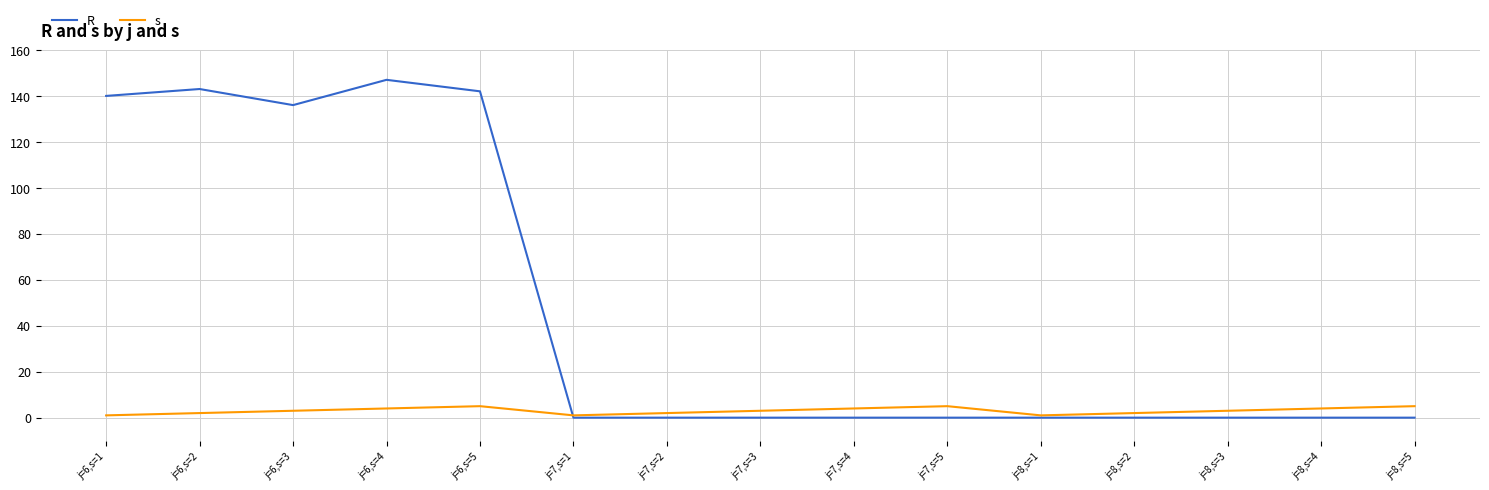

The value of R at j=6,s=4 is 147. True or false?

True